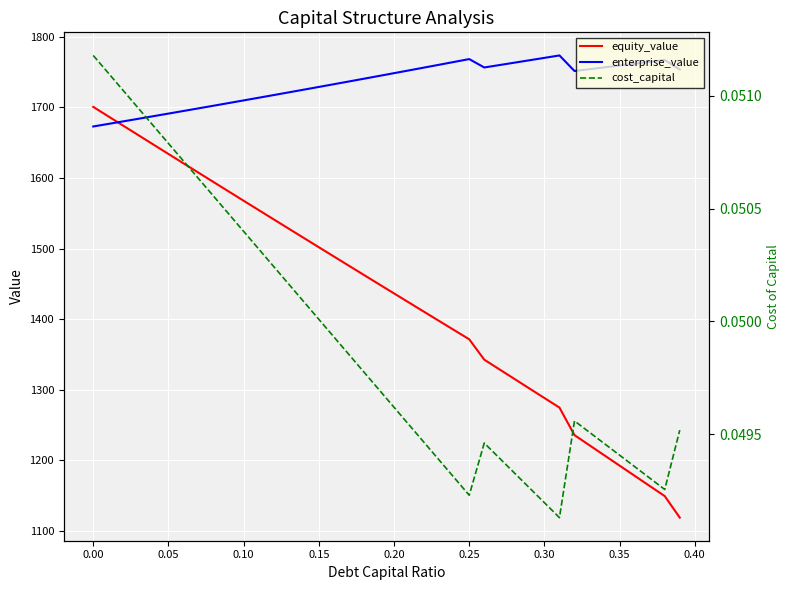

Is the value of enterprise_value at 0.30 greater than the value of equity_value at 0.35?

Yes